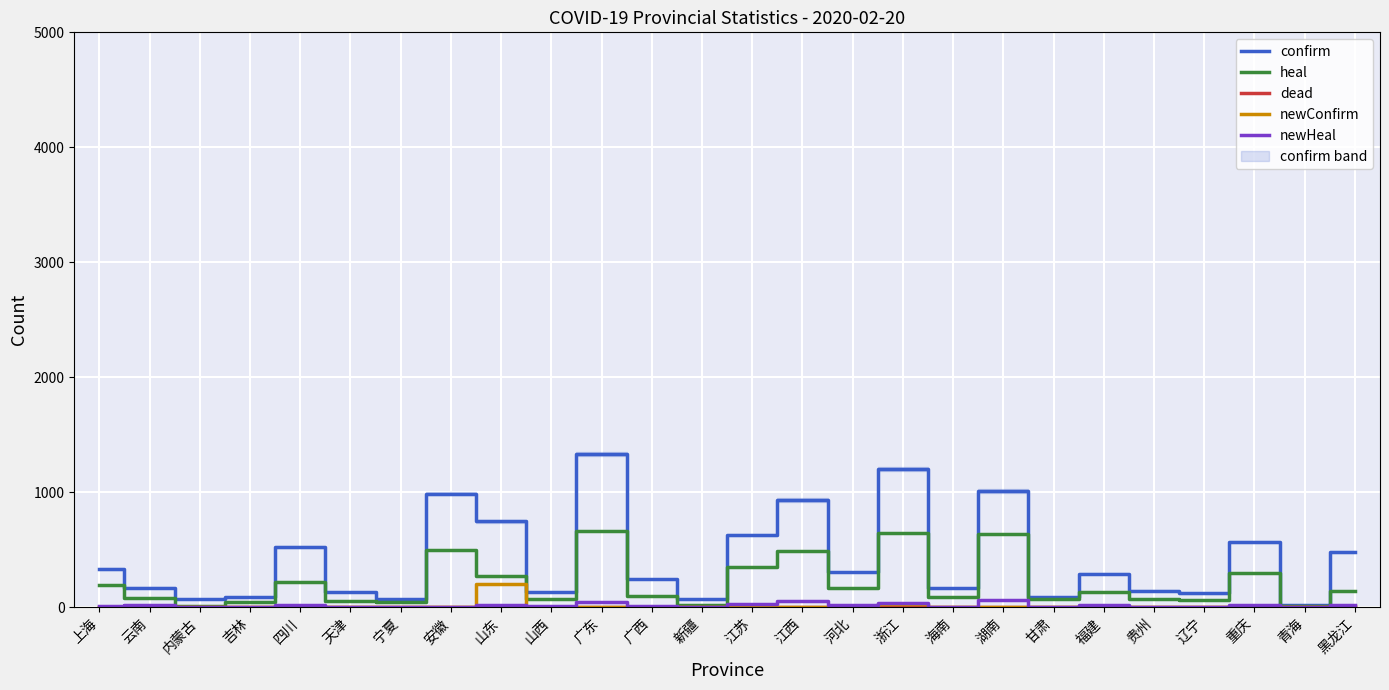

Which series has the widest spread of values?

confirm